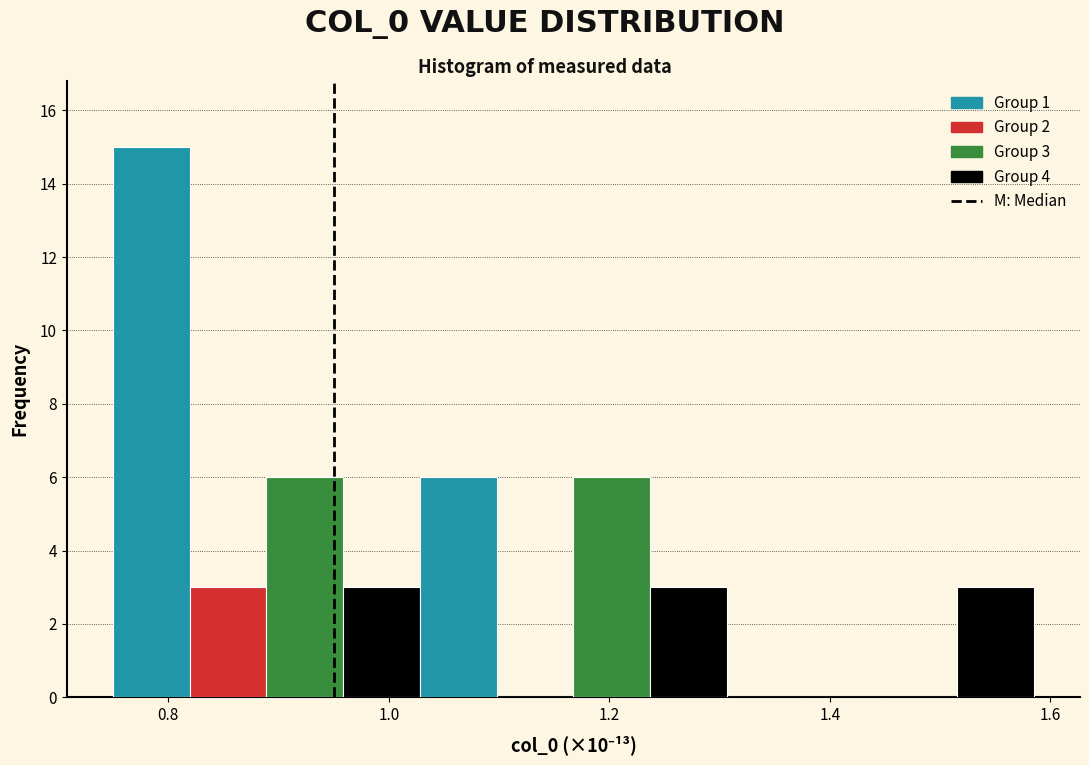

Around what value on the x-axis is the tallest bar? Give the approximate position of its centre, as read against the axis.

0.78